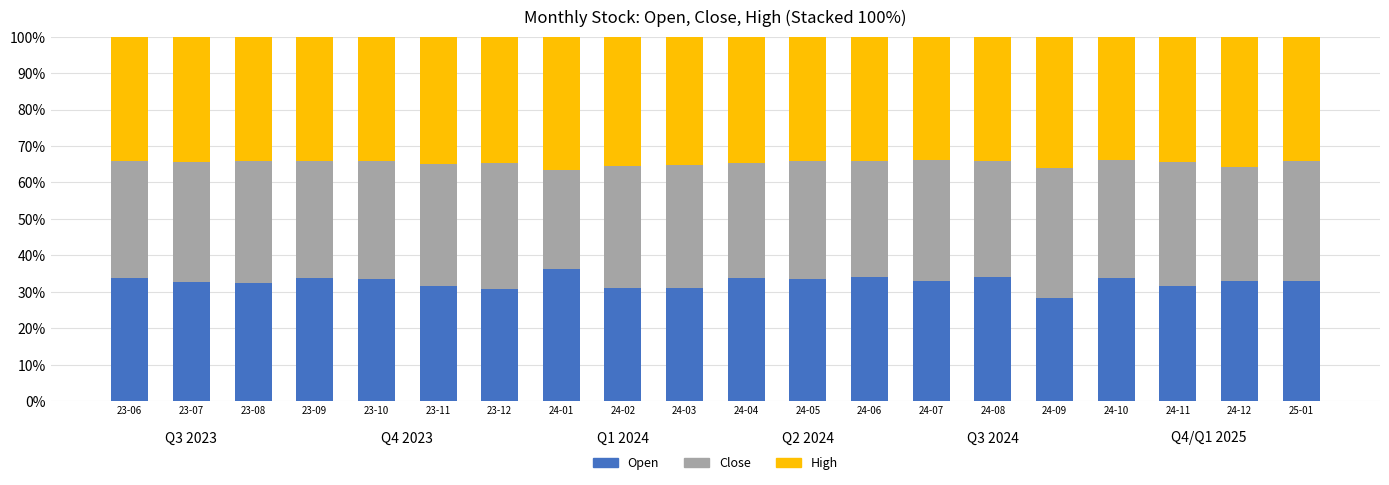

How many data points in Close are less than 32?

4